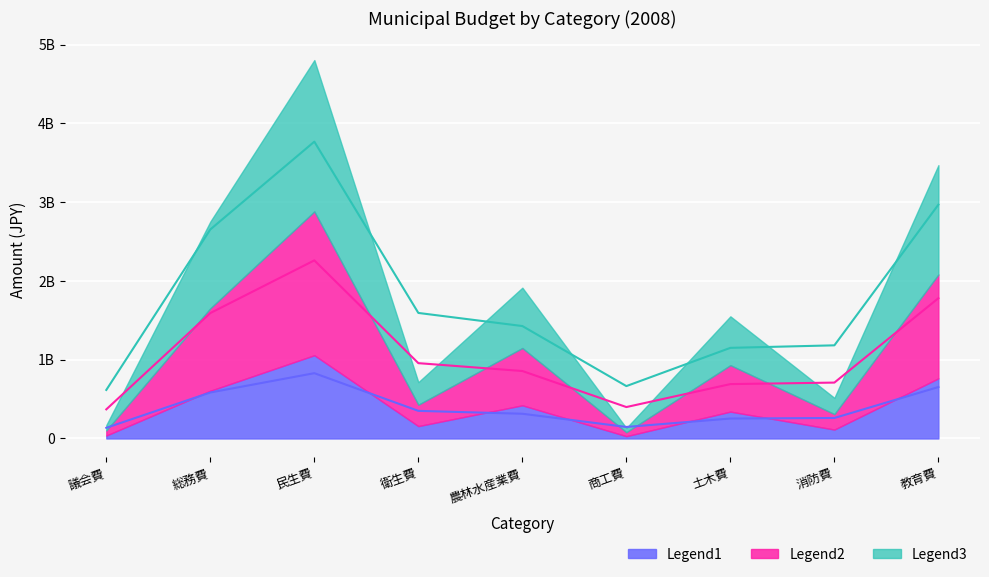

At which category does Legend3 (amount 2008, total) reach its first local peak?

民生費